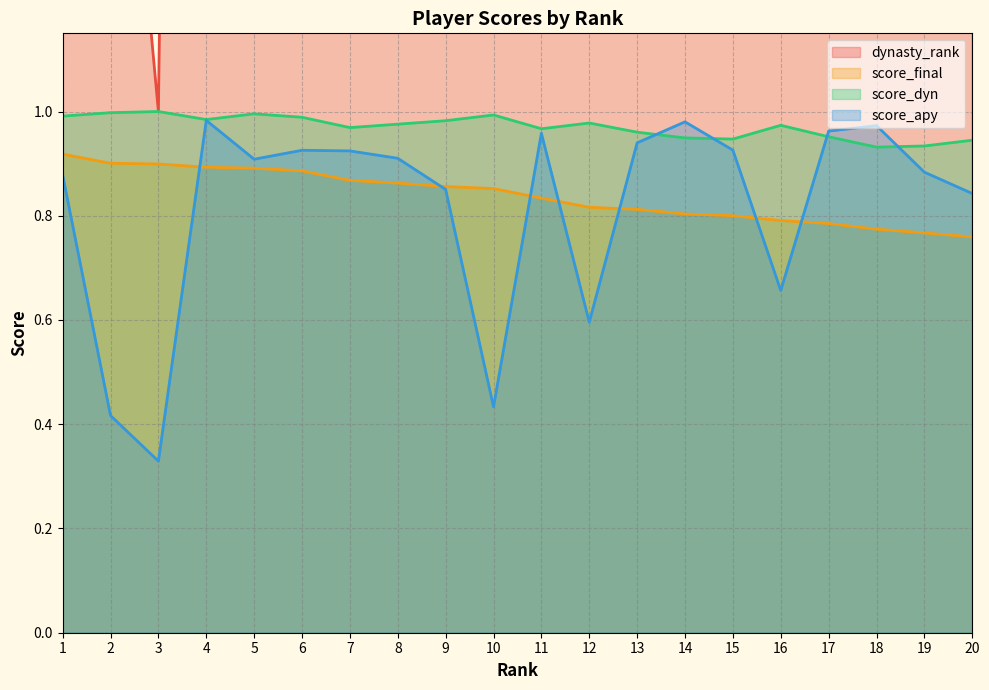

What is the difference between the highest and lowest values at 16?

12.3